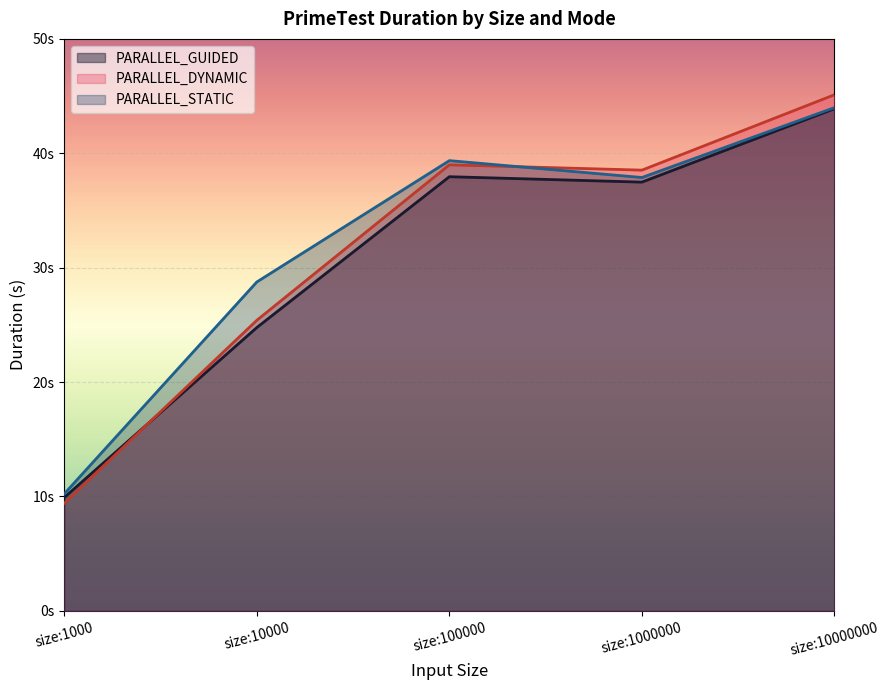

How many times do PARALLEL_DYNAMIC and PARALLEL_GUIDED cross each other?

1